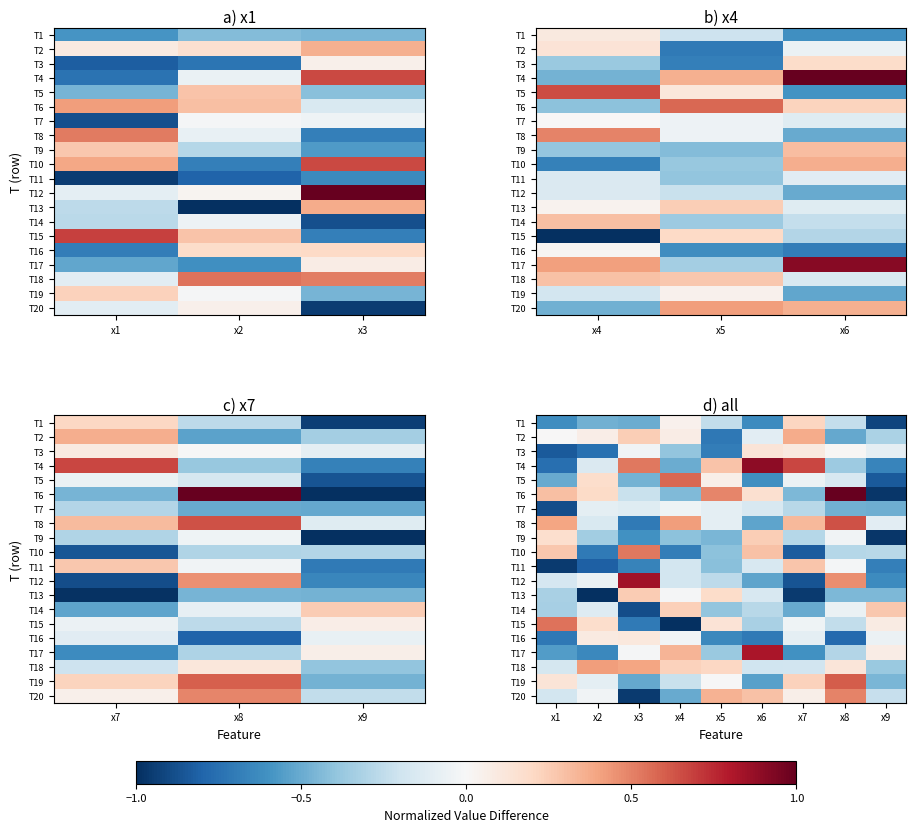

How many distinct data groups are displayed?

20